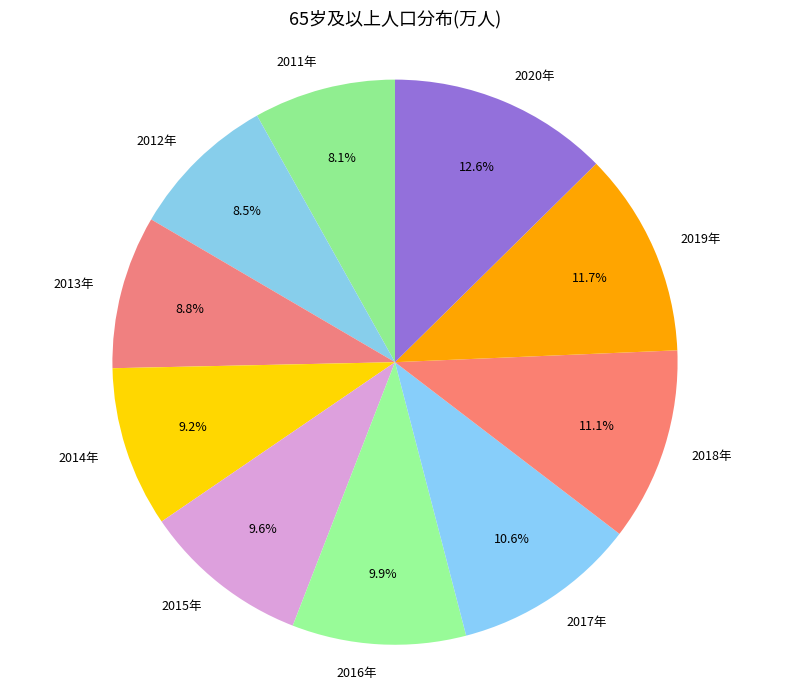

To the nearest percent, what is the average slice percentage?

10%